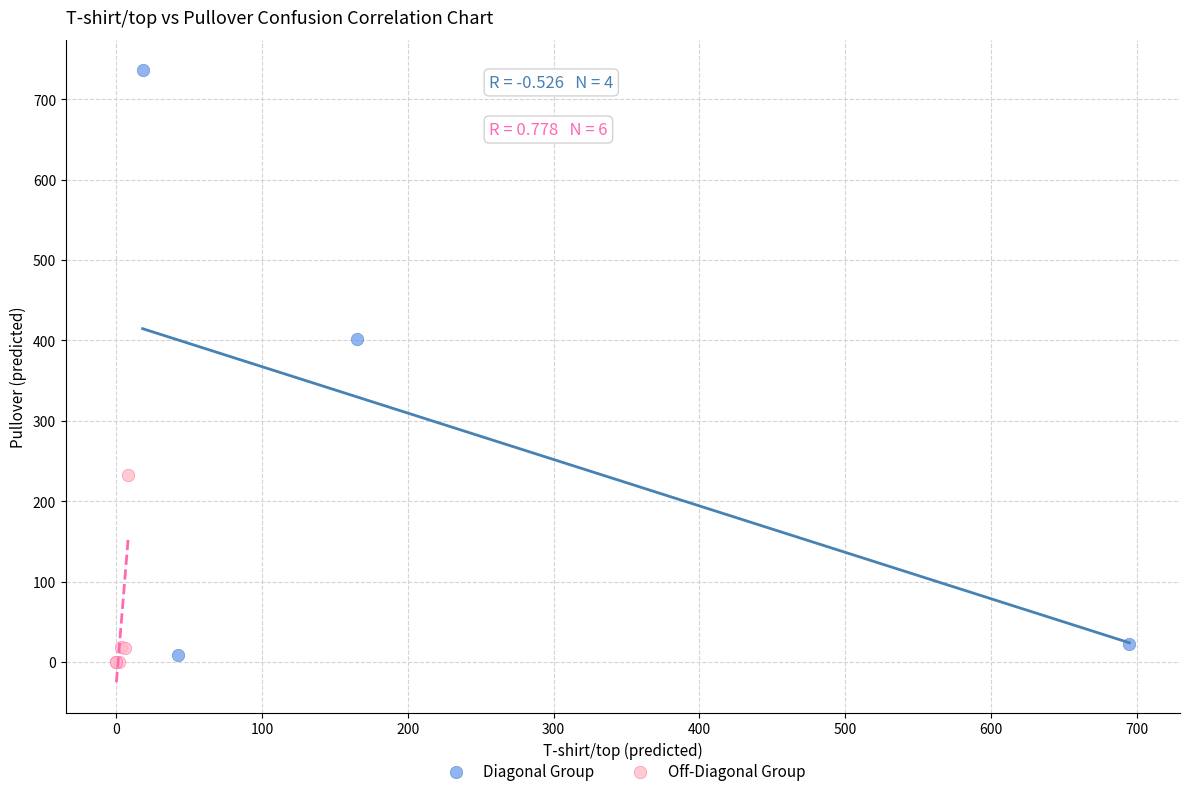

Which series contains the highest Y value?

Diagonal Group